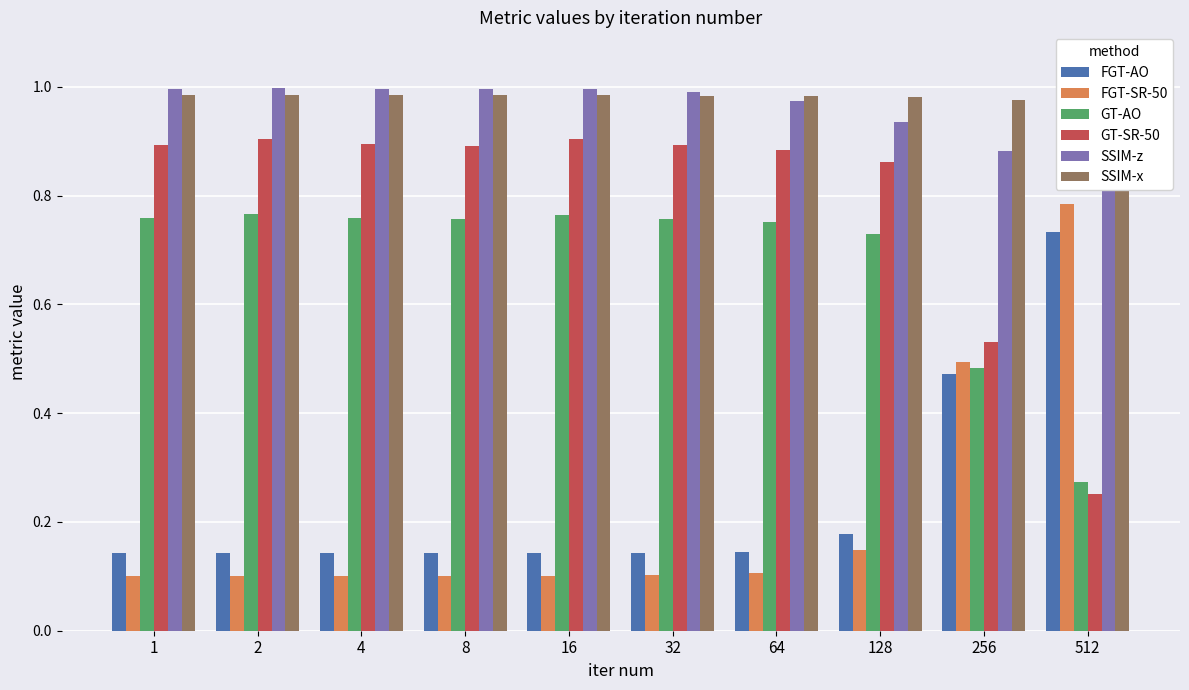

Reading left to right, what are all the values shown in this chart?

FGT-AO: 1=0.1	2=0.1	4=0.1	8=0.1	16=0.1	32=0.1	64=0.1	128=0.2	256=0.5	512=0.7
FGT-SR-50: 1=0.1	2=0.1	4=0.1	8=0.1	16=0.1	32=0.1	64=0.1	128=0.1	256=0.5	512=0.8
GT-AO: 1=0.8	2=0.8	4=0.8	8=0.8	16=0.8	32=0.8	64=0.8	128=0.7	256=0.5	512=0.3
GT-SR-50: 1=0.9	2=0.9	4=0.9	8=0.9	16=0.9	32=0.9	64=0.9	128=0.9	256=0.5	512=0.3
SSIM-z: 1=1.0	2=1.0	4=1.0	8=1.0	16=1.0	32=1.0	64=1.0	128=0.9	256=0.9	512=0.8
SSIM-x: 1=1.0	2=1.0	4=1.0	8=1.0	16=1.0	32=1.0	64=1.0	128=1.0	256=1.0	512=1.0